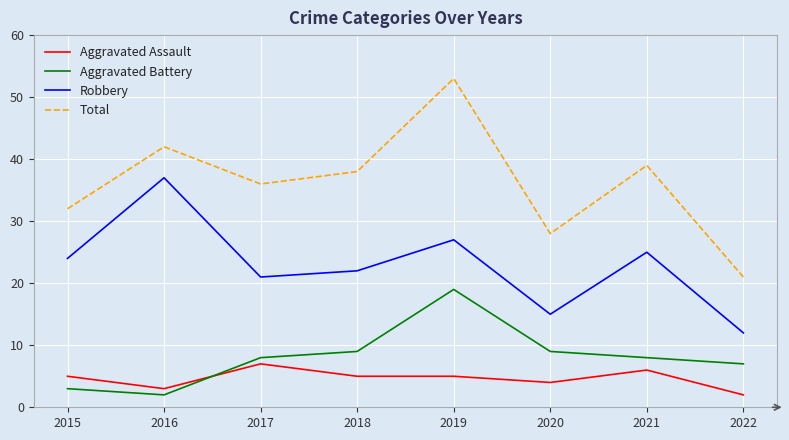

At which category is the sum across all series the highest?

2019